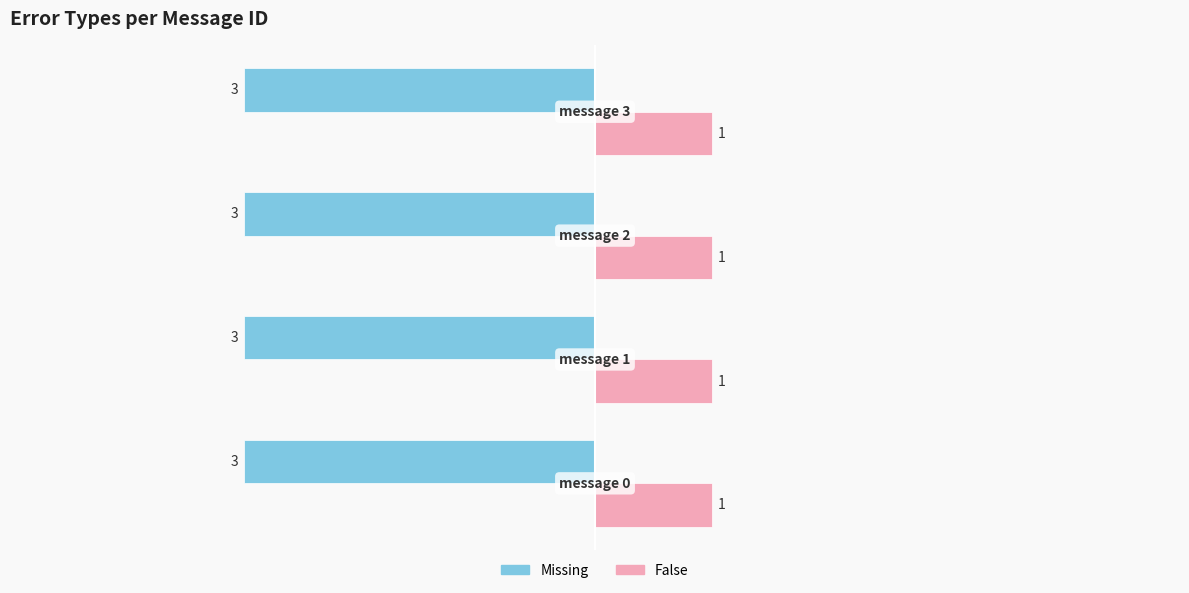

What is the average value of the False series?

1